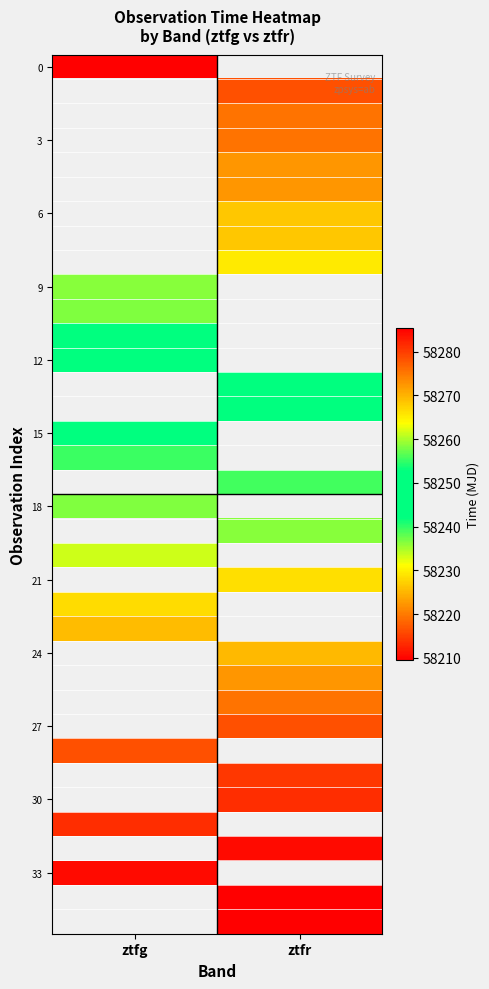

Between ztfr and ztfg, which is larger?

ztfg